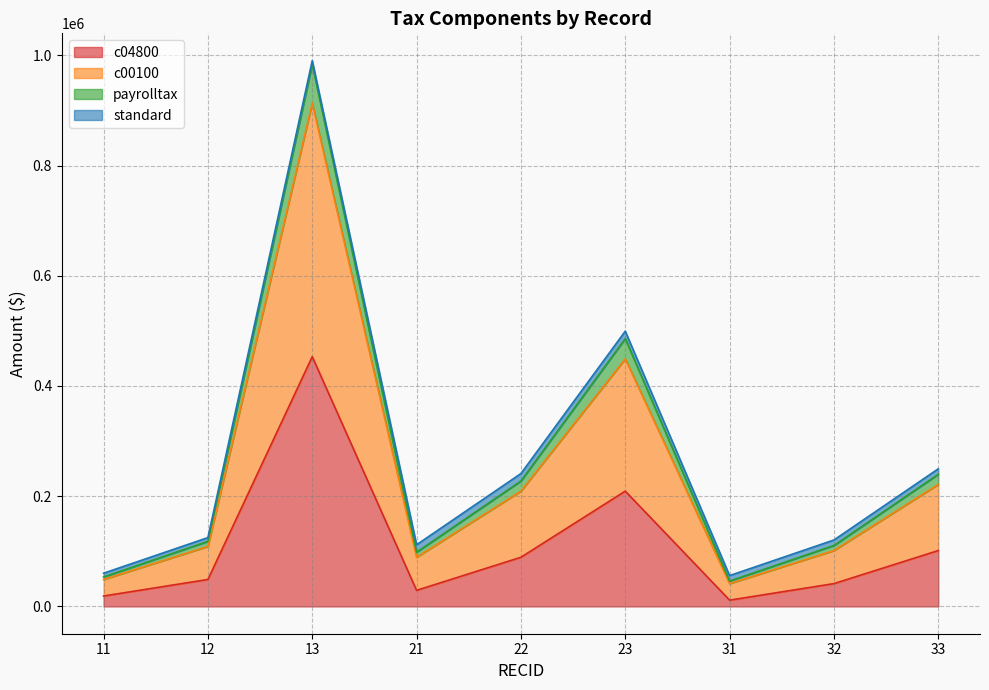

Which category has the highest value in the payrolltax series?

13